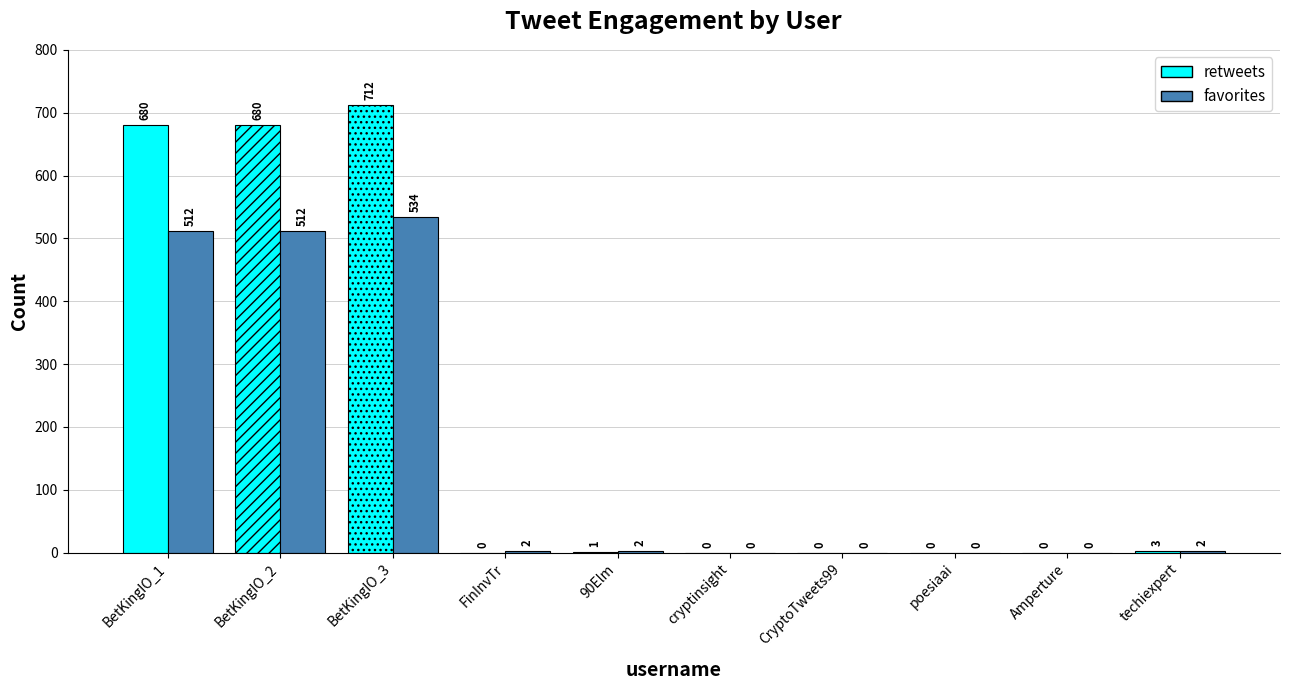

Reading left to right, extract all data points from this chart.

retweets: 680	680	712	0	1	0	0	0	0	3
favorites: 512	512	534	2	2	0	0	0	0	2